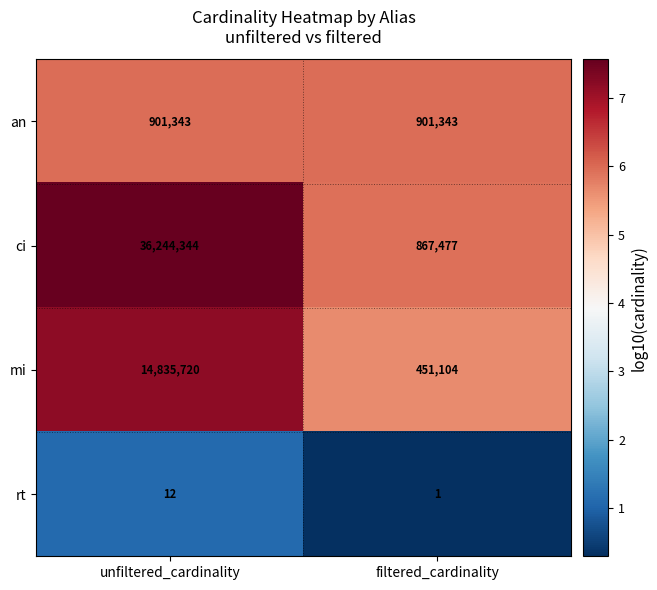

The ci series shows 250039 at filtered_cardinality. True or false?

False